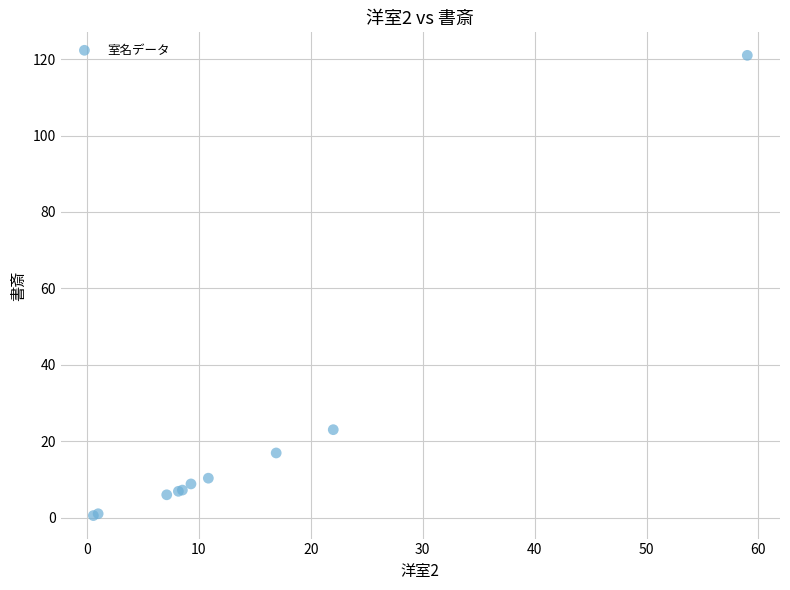

What Y value in the scatter plot is closest to 60?

23.0